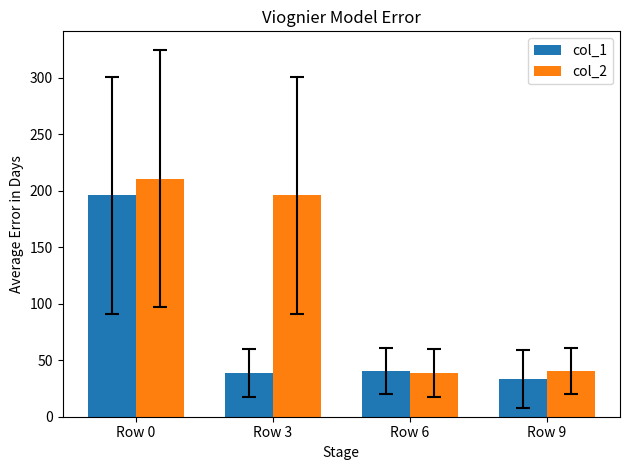

Which label corresponds to the smallest value in the chart?

Row 9